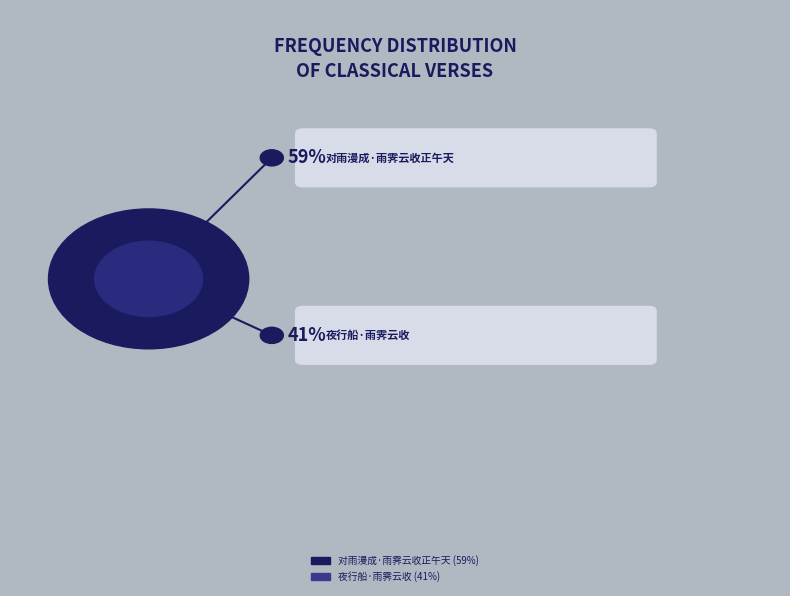

How many segments does this pie chart have?

2